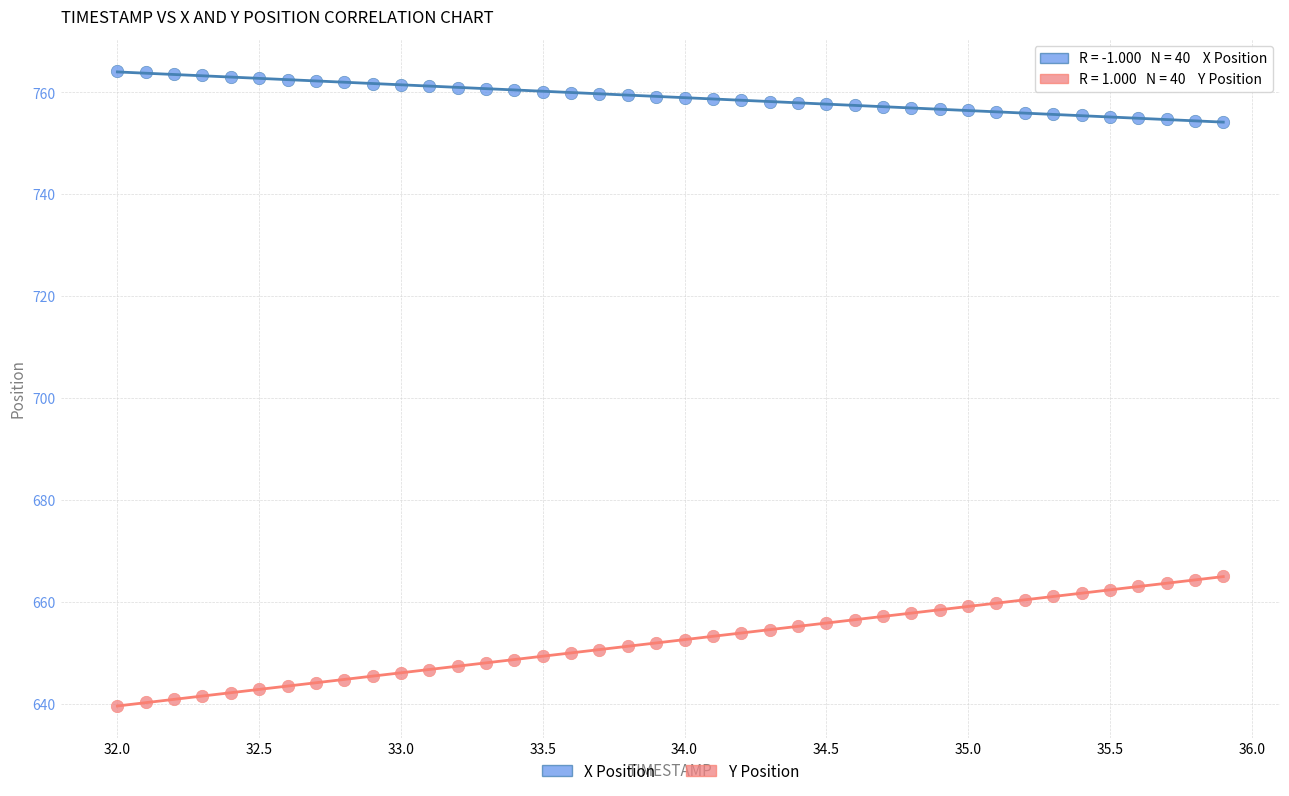

Which series contains the highest Y value?

X Position